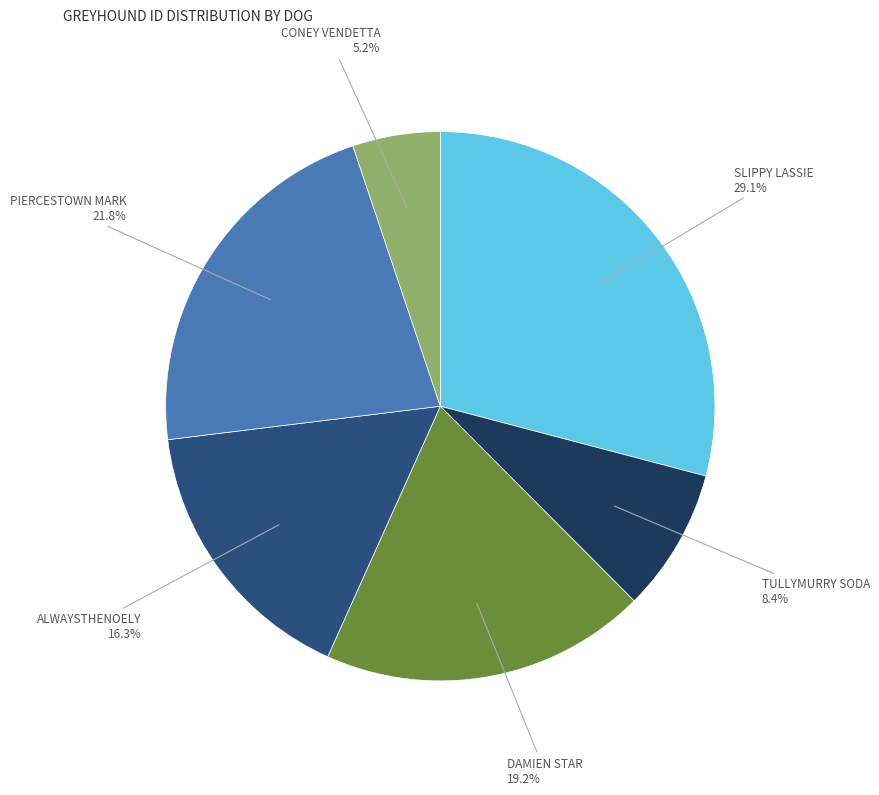

The ALWAYSTHENOELY slice represents 9% of the pie. True or false?

False